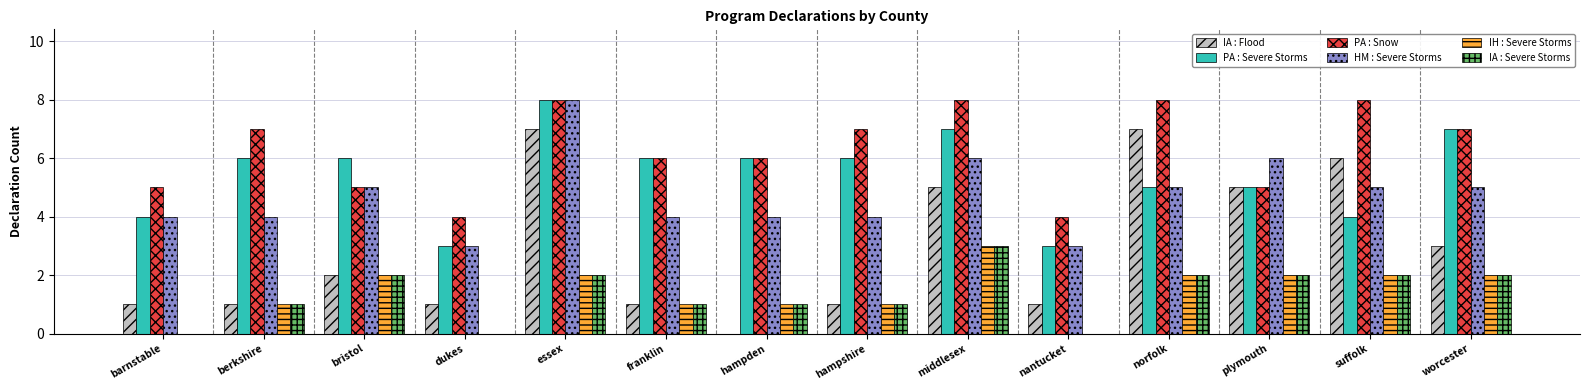

Between franklin and suffolk, which series saw the biggest shift?

IA : Flood